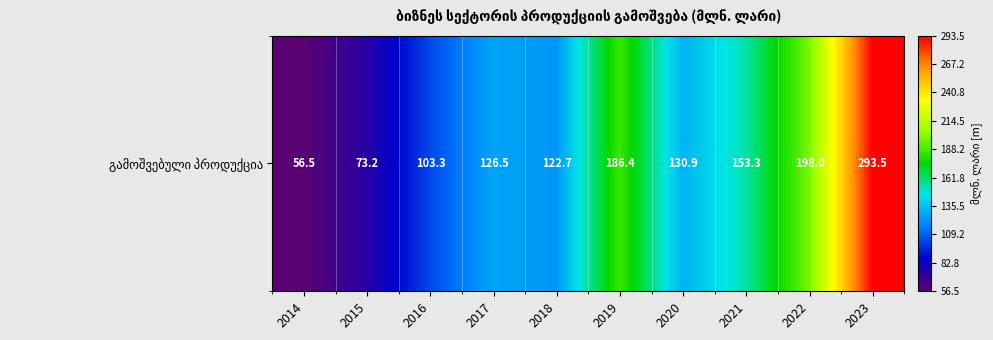

Which has a higher value, 2017 or 2019?

2019